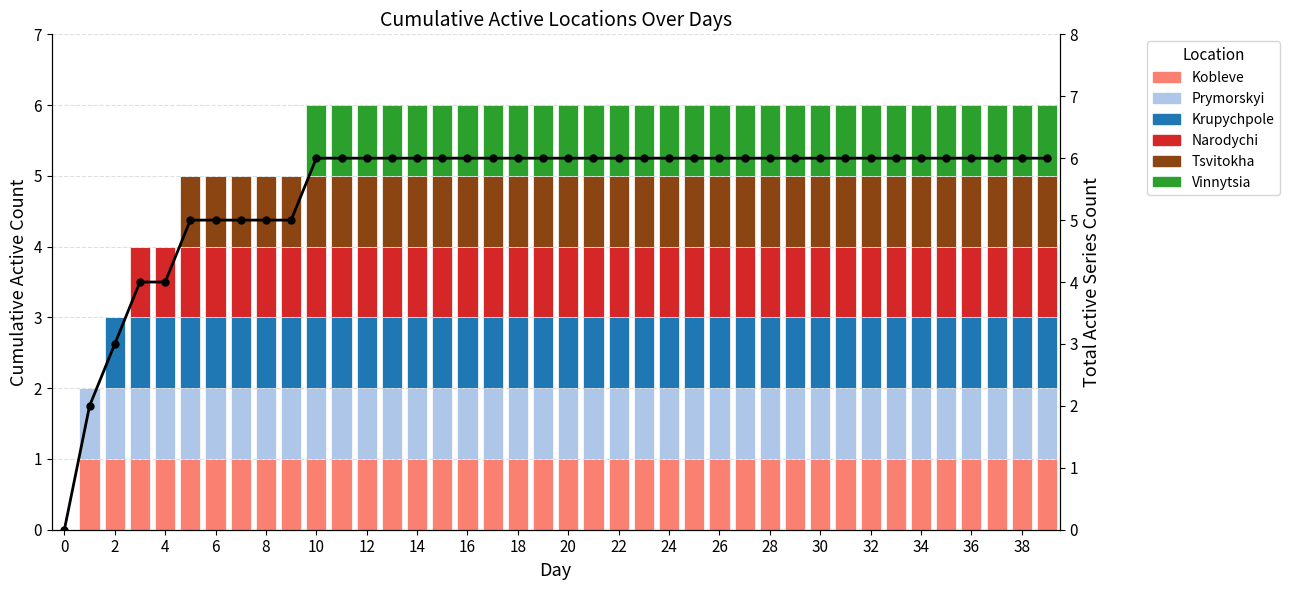

Which series has the widest spread of values?

Kobleve